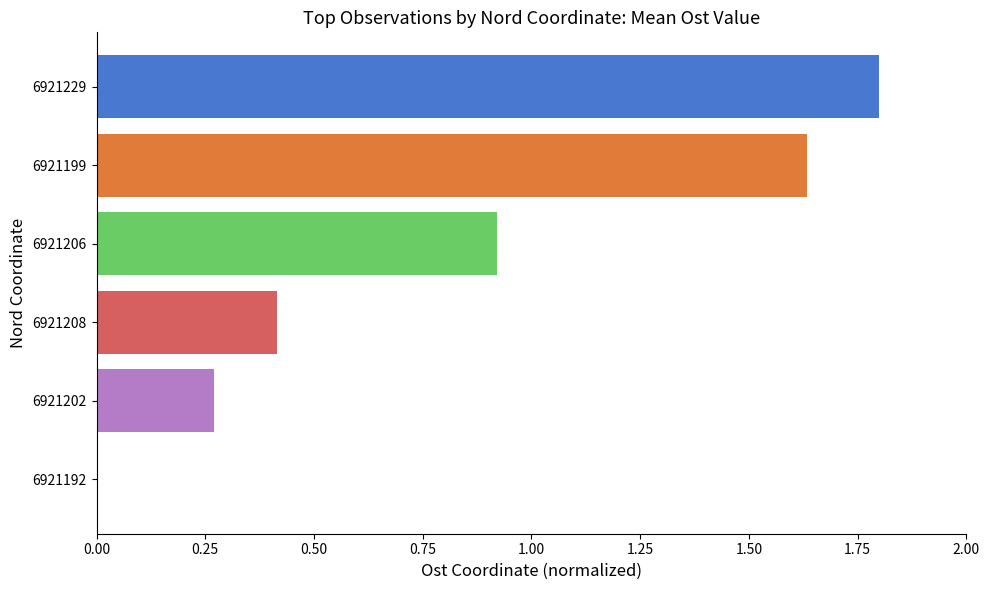

Between 6921206 and 6921202, which is larger?

6921206